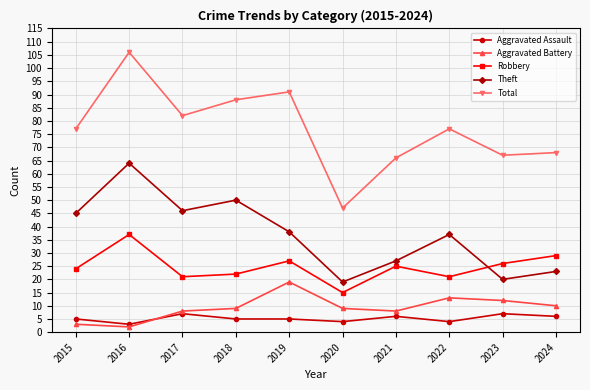

At which category does Aggravated Assault reach its first local peak?

2017